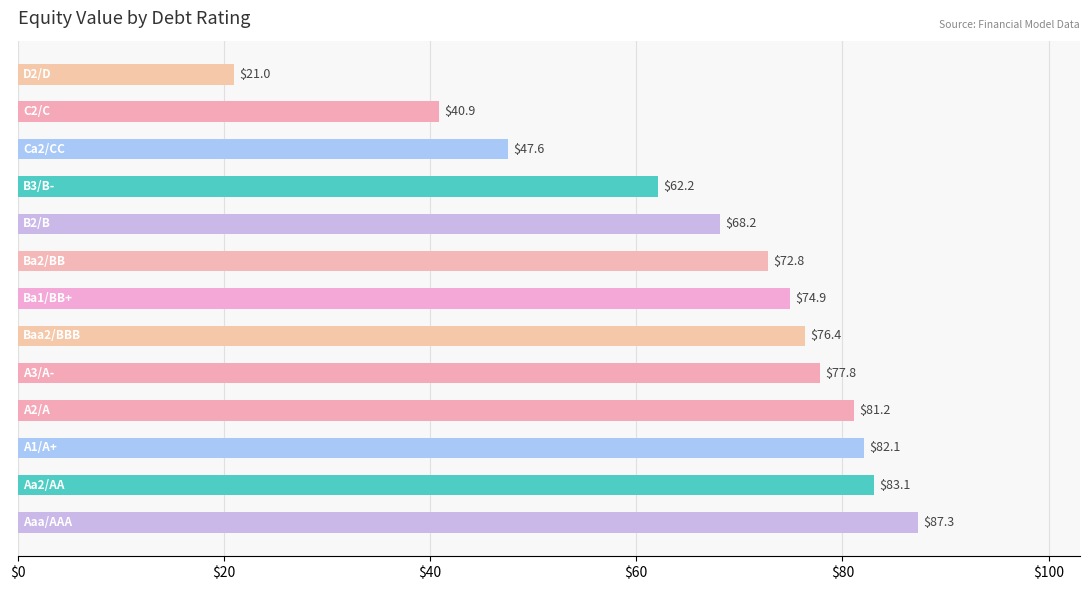

What is the average value?

67.3